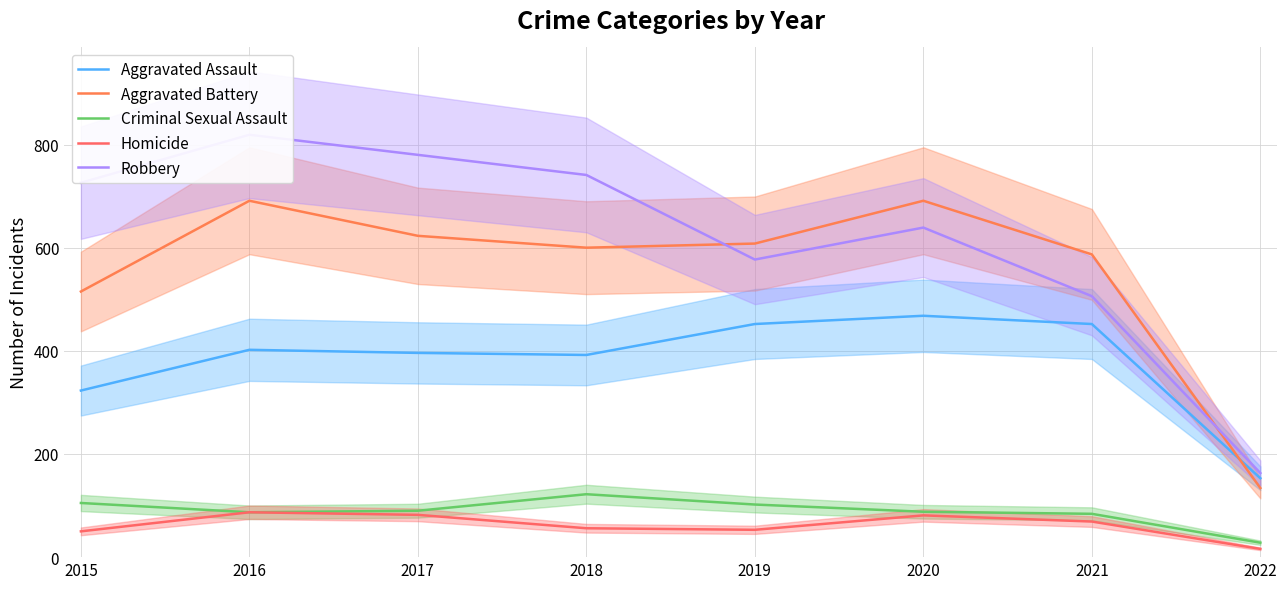

Rank the series at 2022 from highest to lowest value.

Robbery, Aggravated Assault, Aggravated Battery, Criminal Sexual Assault, Homicide